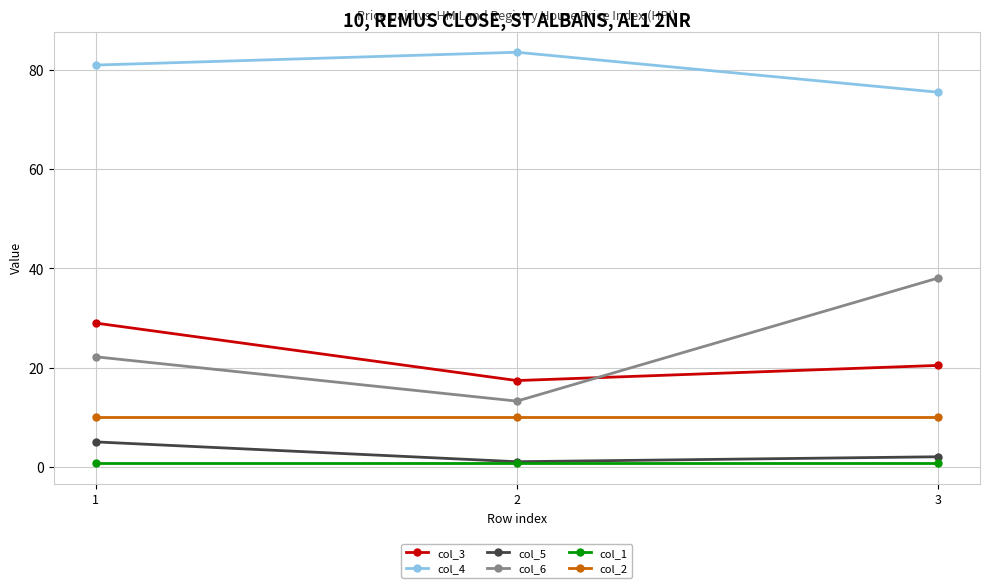

Is it true that col_4 equals 83.6 at 2?

True